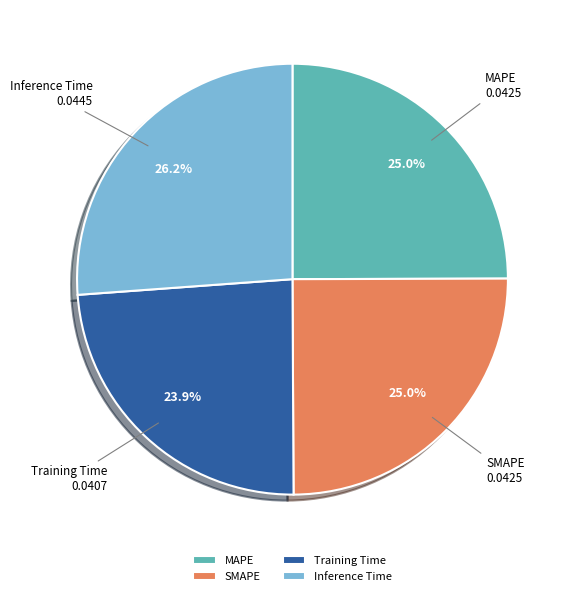

Is the sum of MAPE and Training Time greater than half?

No